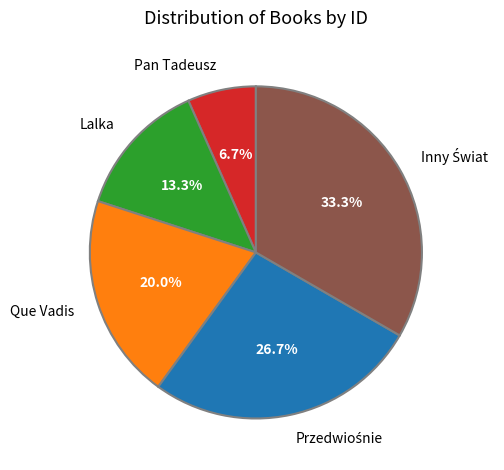

Which category has the smallest portion of the pie?

Pan Tadeusz